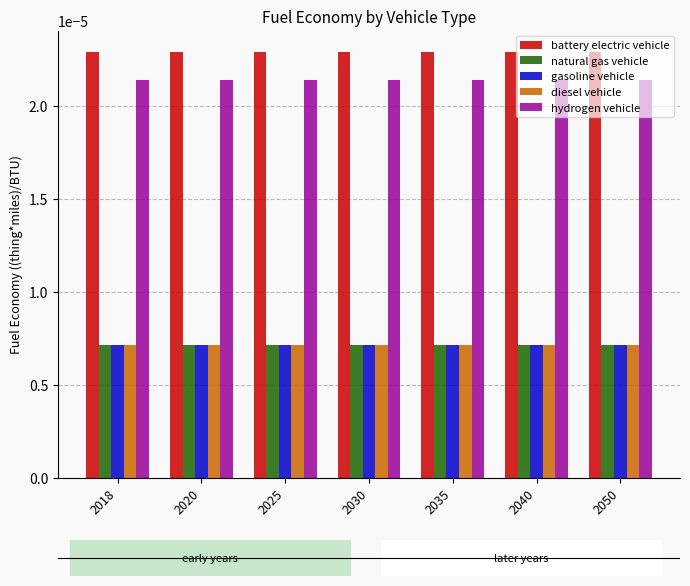

At how many categories does at least one series exceed 0?

7